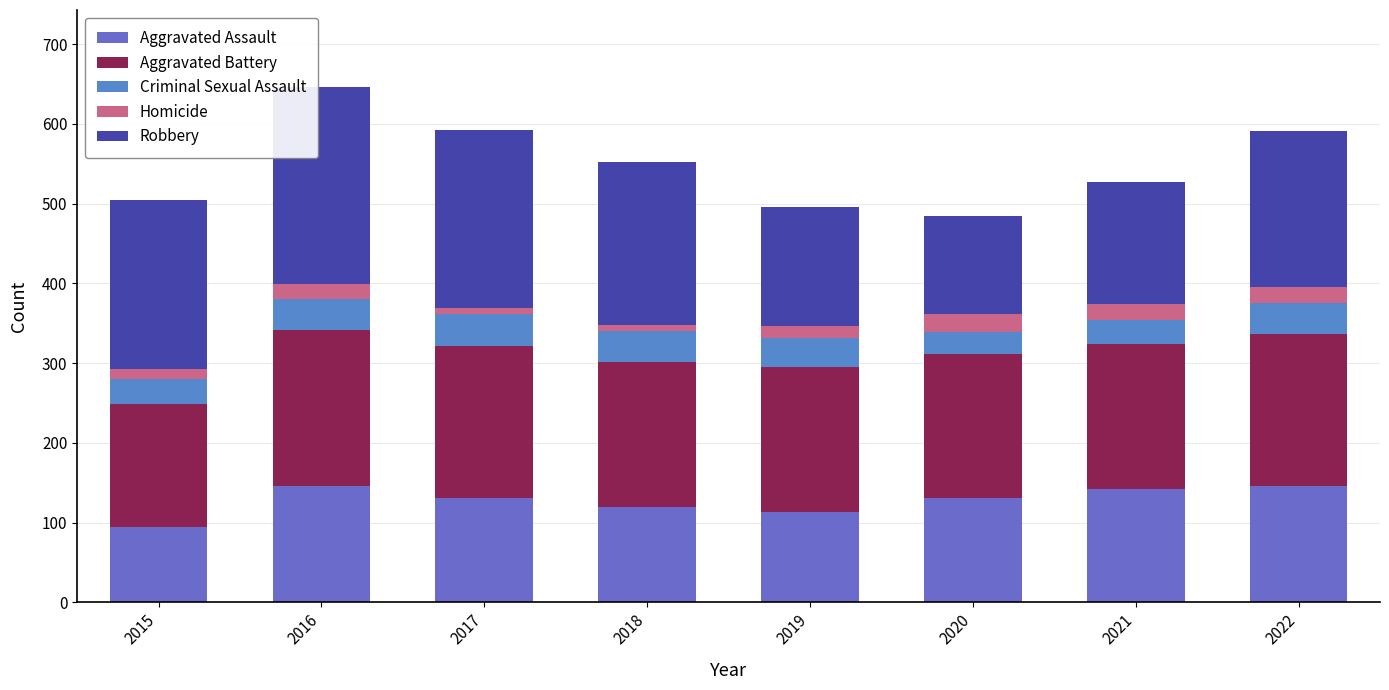

List the labels in order of Aggravated Assault value, largest first.

2016, 2022, 2021, 2017, 2020, 2018, 2019, 2015